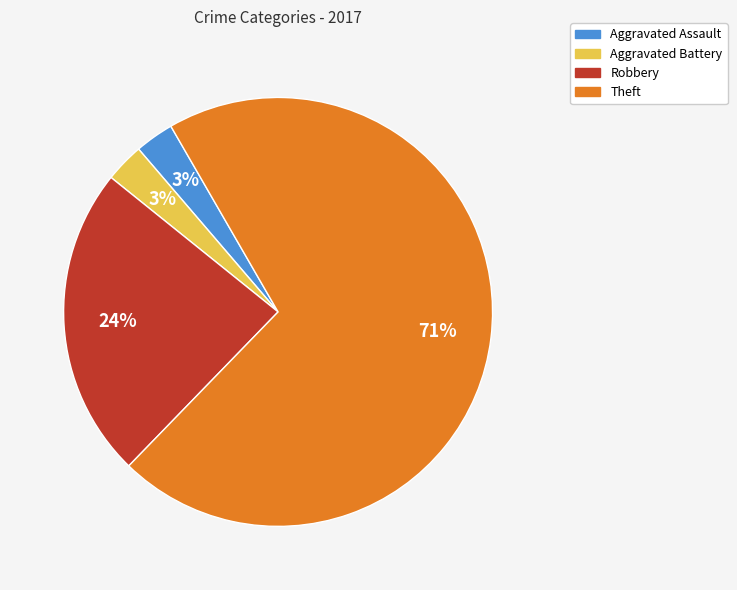

To the nearest percent, what is the difference between the Robbery and Theft slice percentages?

47%